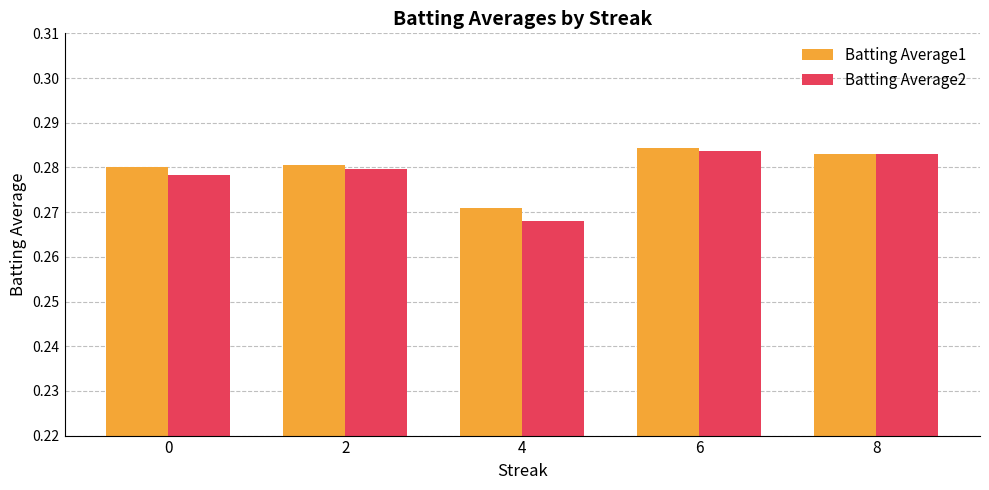

At which label is Batting Average1 closest to 0?

4